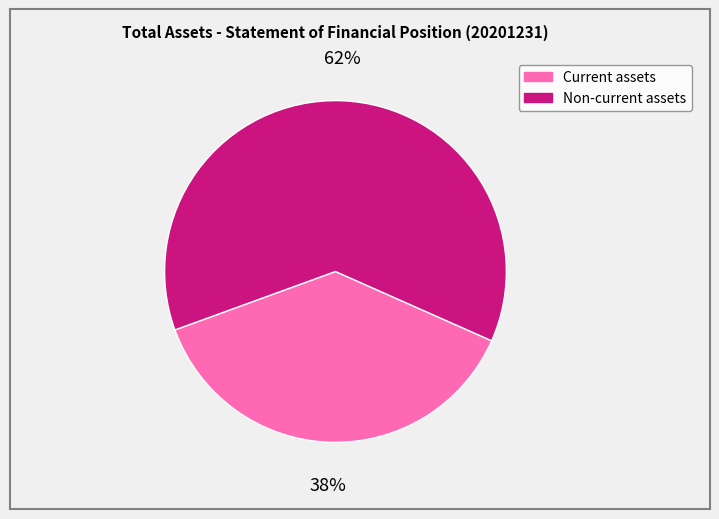

To the nearest percent, what is the combined percentage of Current assets and Non-current assets?

100%